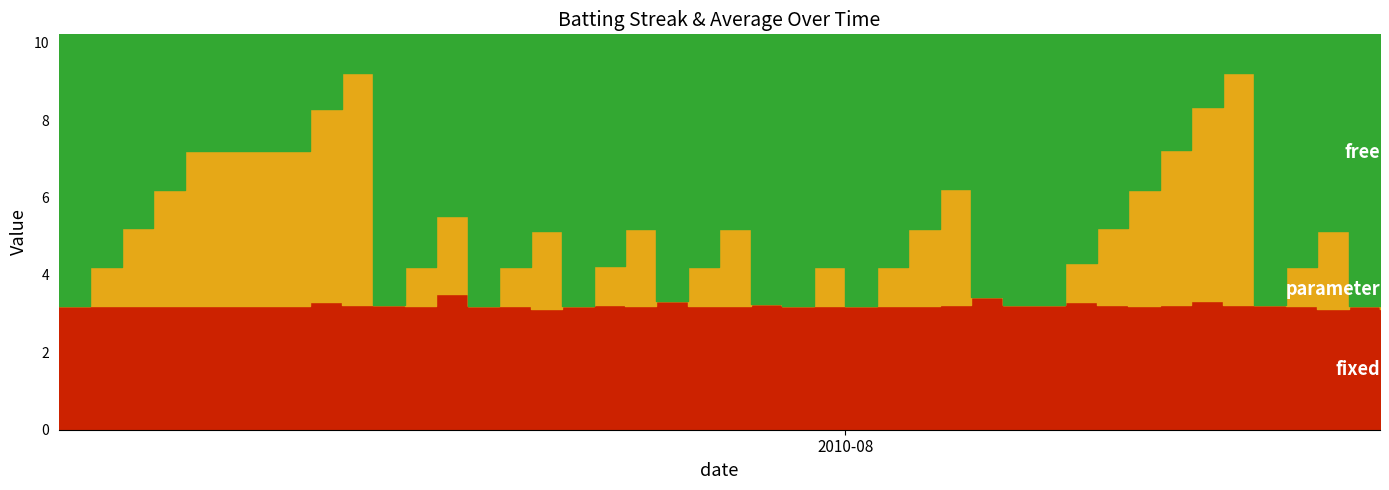

Where is the first local maximum for Batting Average1?

2